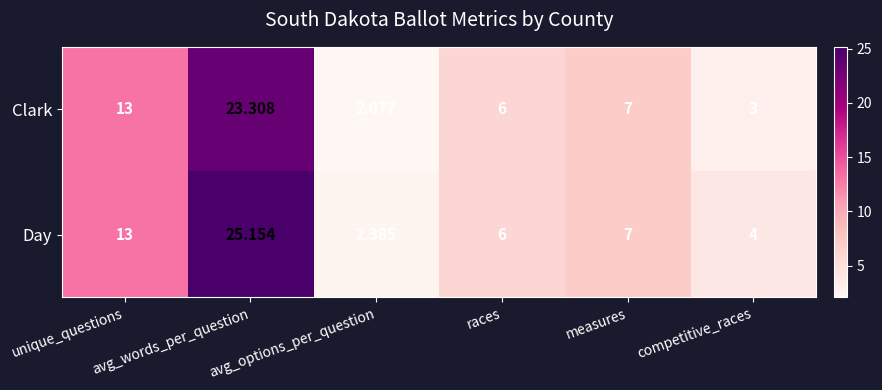

Which series has the largest total across all categories?

Day